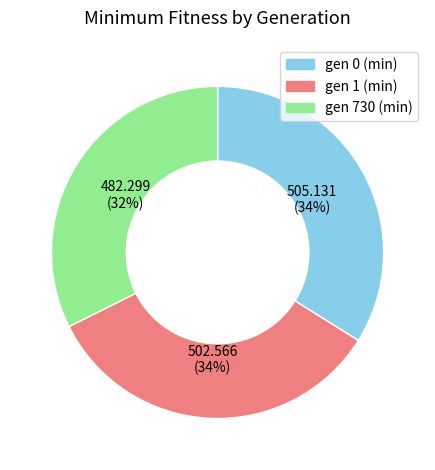

Approximately how many times larger is the value at gen 0 (min) compared to gen 1 (min)?

1.0